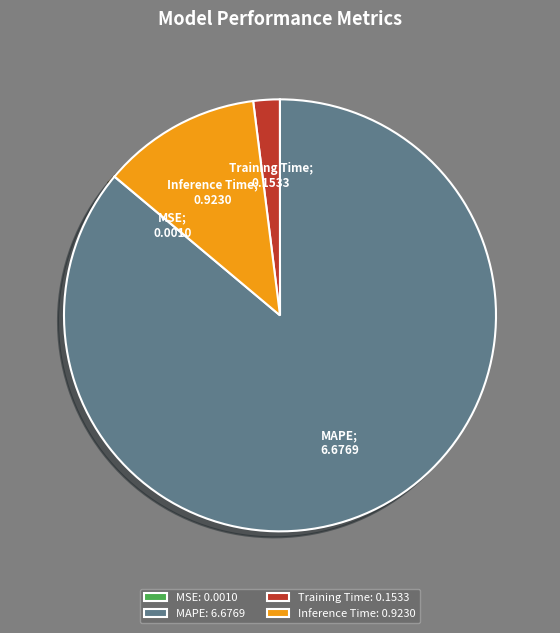

Is there any slice that represents more than half of the pie?

Yes